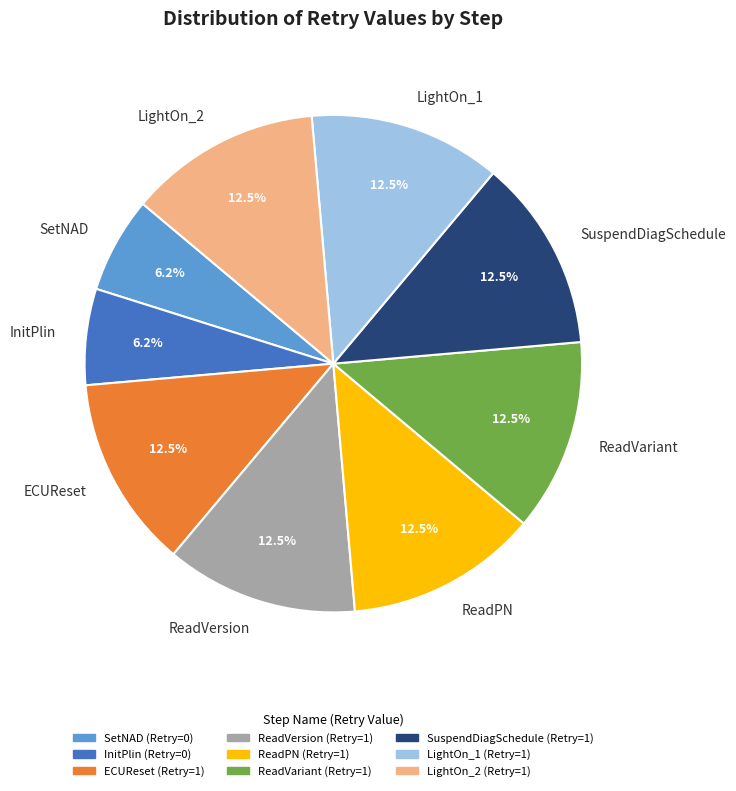

What percentage do ReadVariant and ReadPN together represent?

25.0%